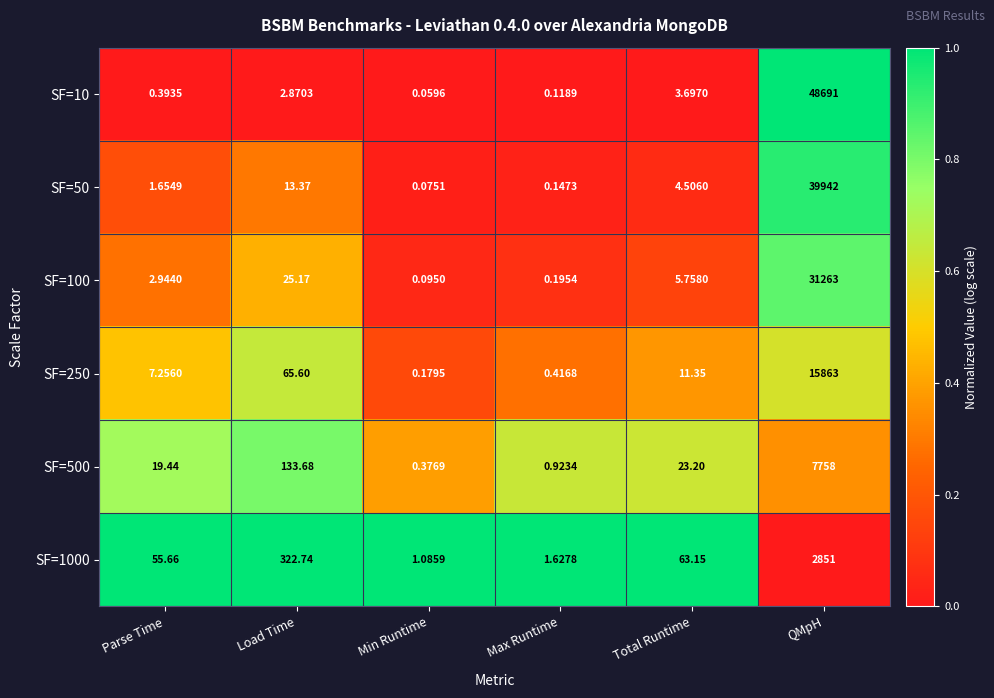

At which category is the sum across all series the highest?

QMpH